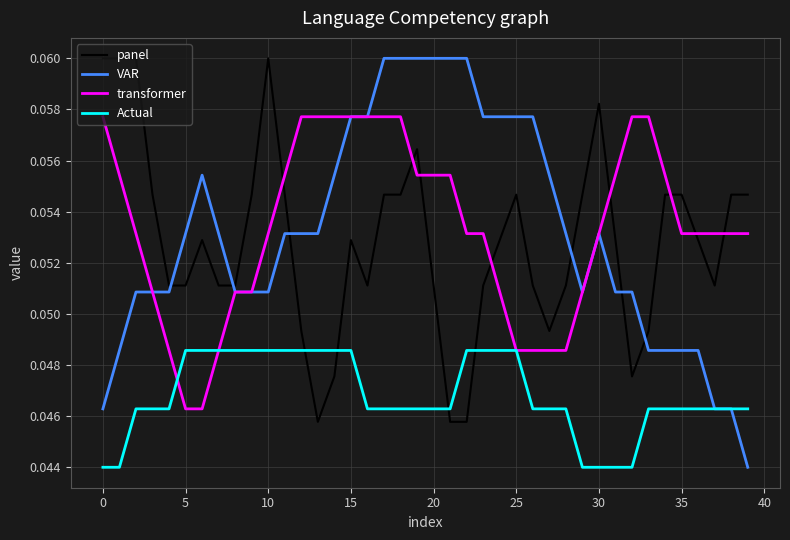

Which series has the largest range (max minus min)?

VAR